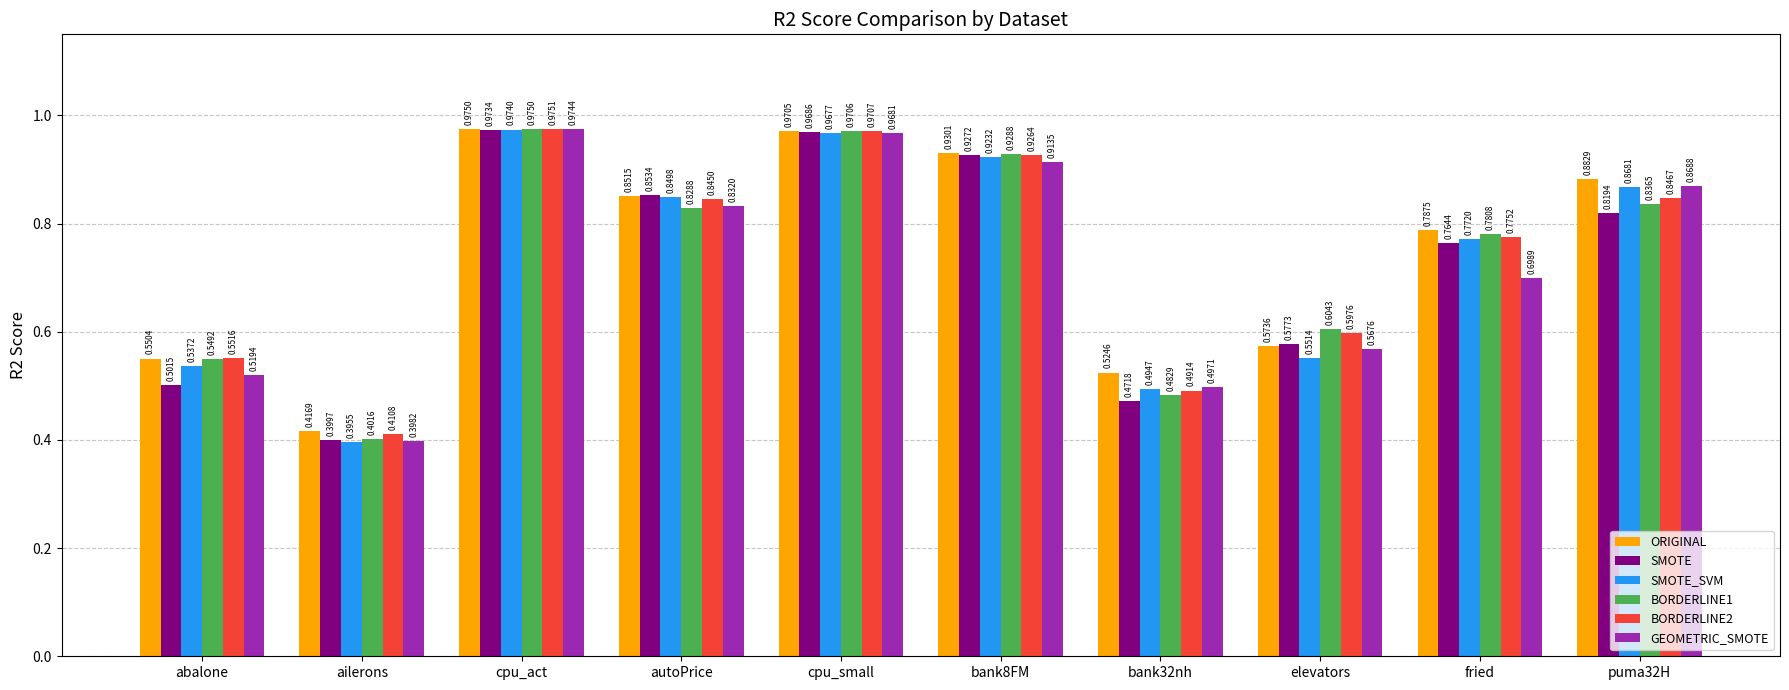

What is the label of the 4th bar from the right?

bank32nh